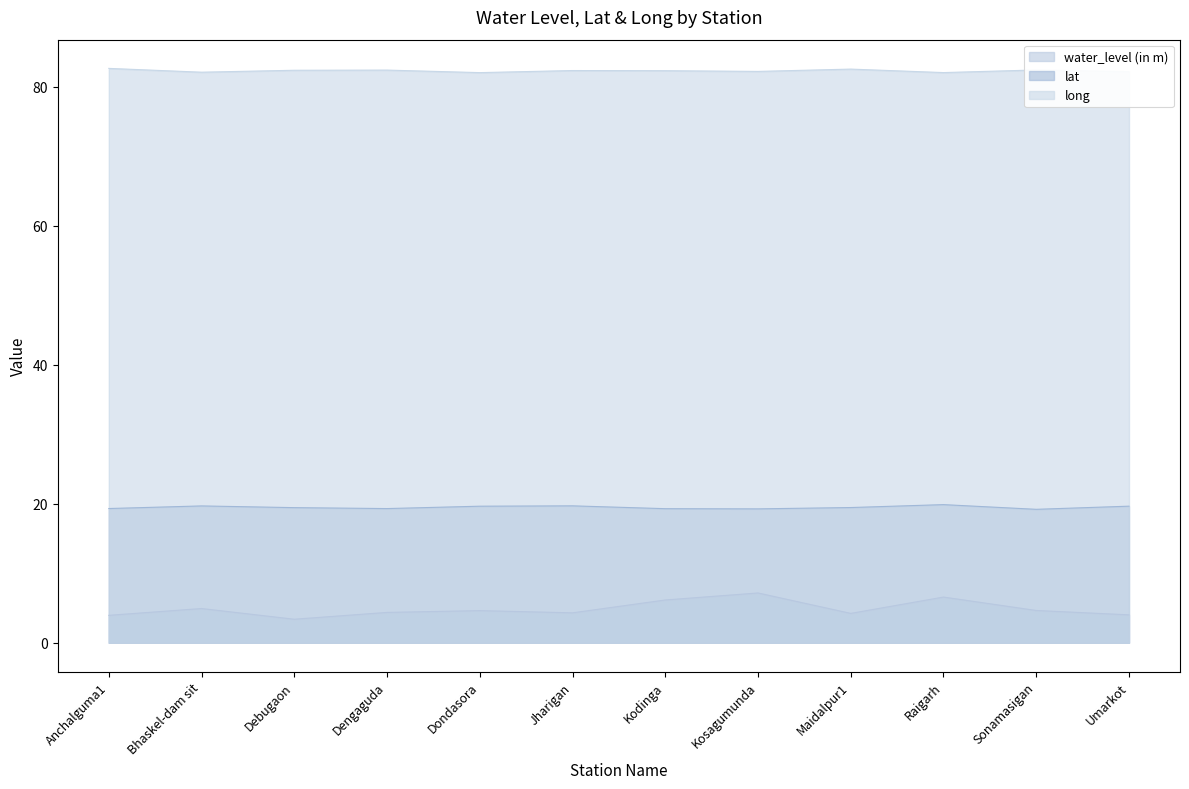

What are all the series names shown in the legend?

water_level (in m), lat, long